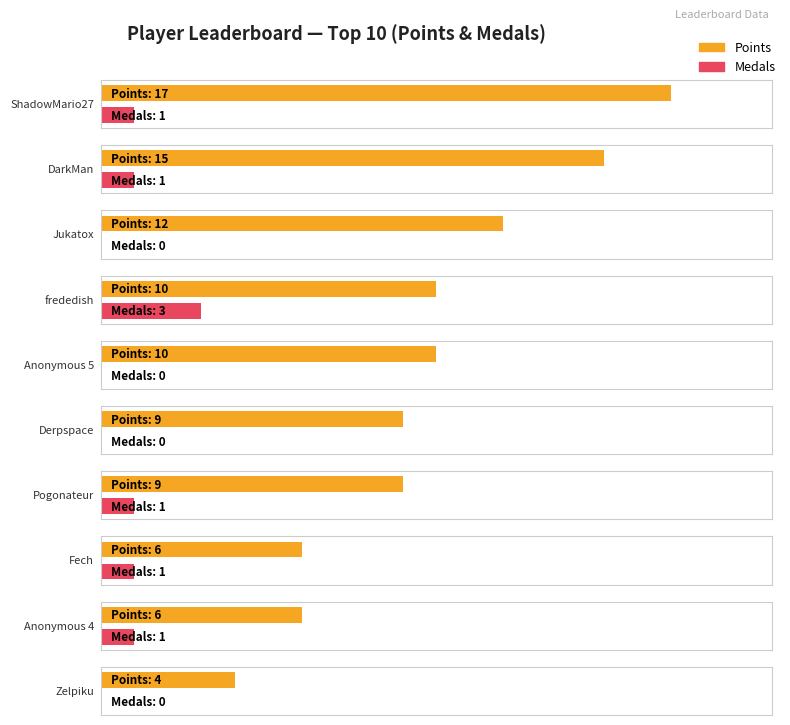

What is the label of the 19th bar from the right?

DarkMan